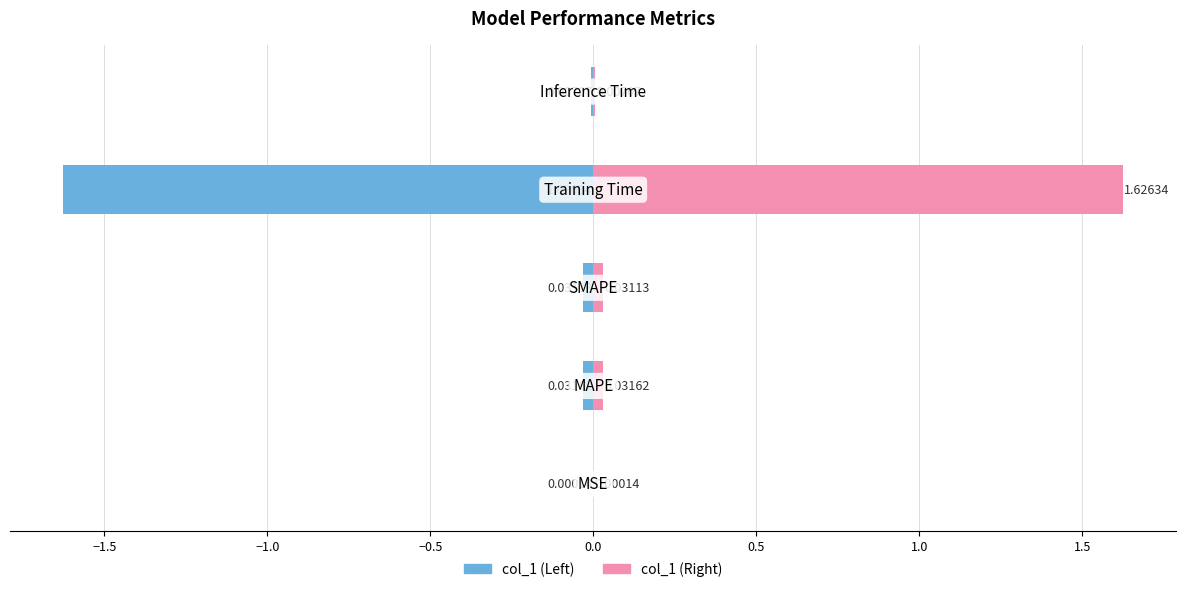

The value of col_1 (ref) at −2.0 is 0.0. True or false?

True